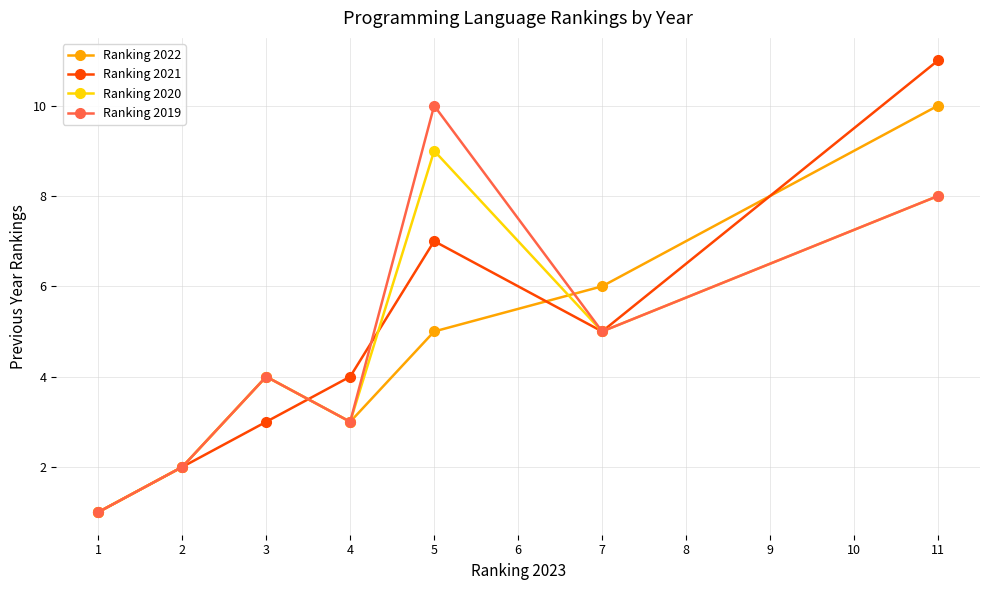

What are all the series names shown in the legend?

Ranking 2022, Ranking 2021, Ranking 2020, Ranking 2019